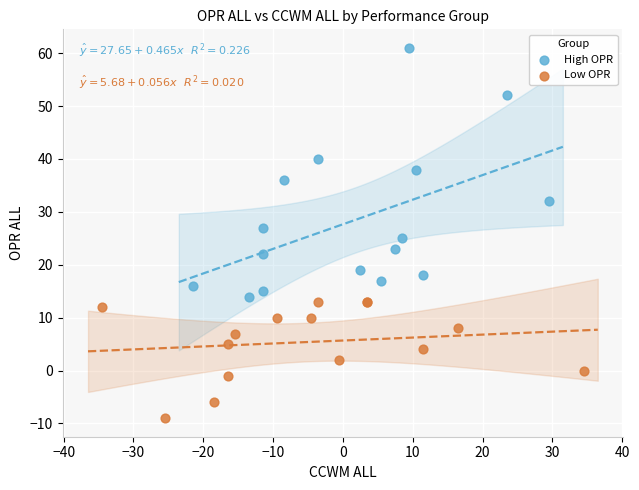

Which series has the widest spread of Y values?

High OPR